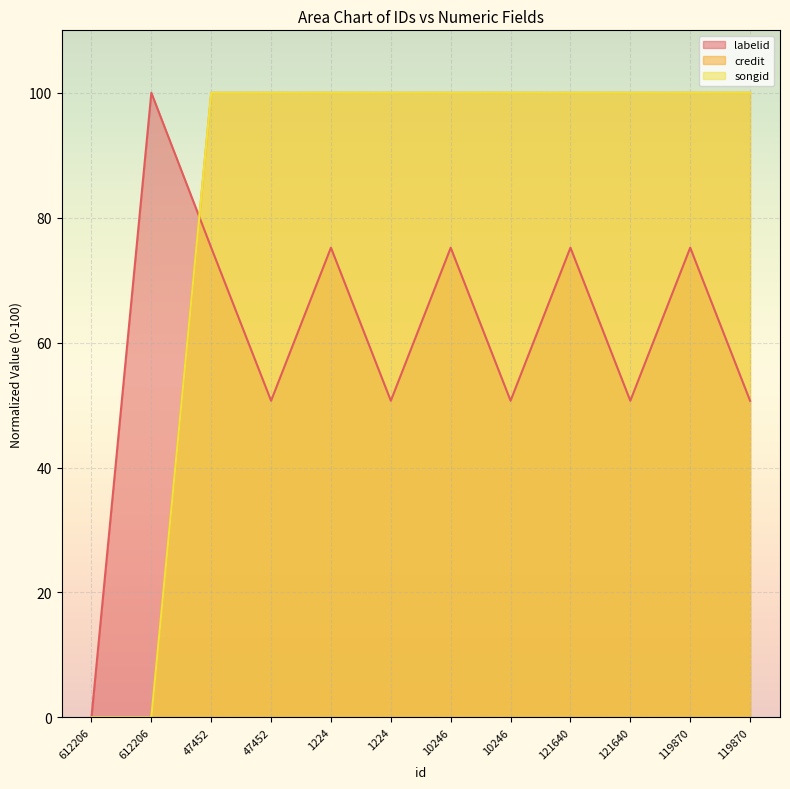

How many lines are shown in the chart?

3